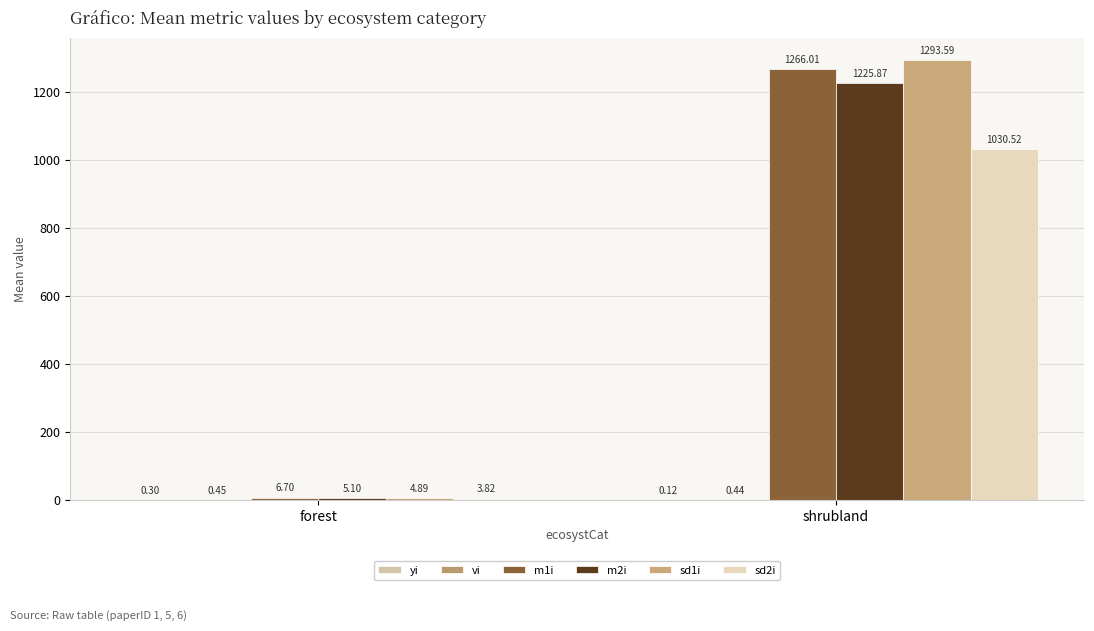

At which category is the sum across all series the highest?

shrubland